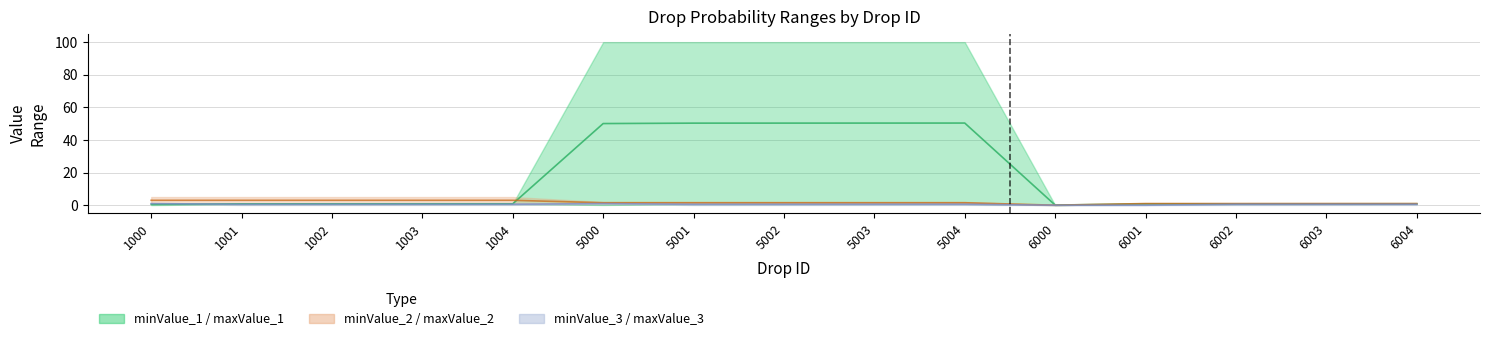

What is the value of the minValue_2 point at the 6th from the left?

2.0